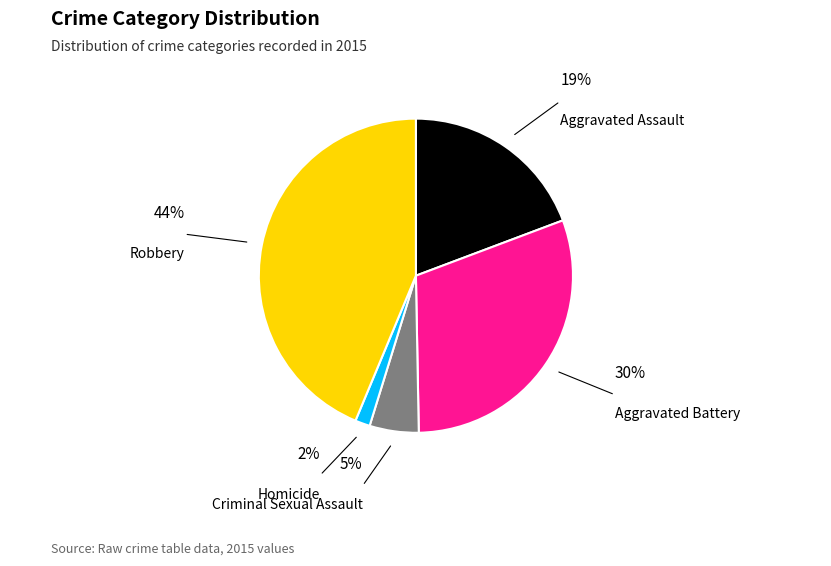

True or false: Robbery accounts for 56% of the total.

False